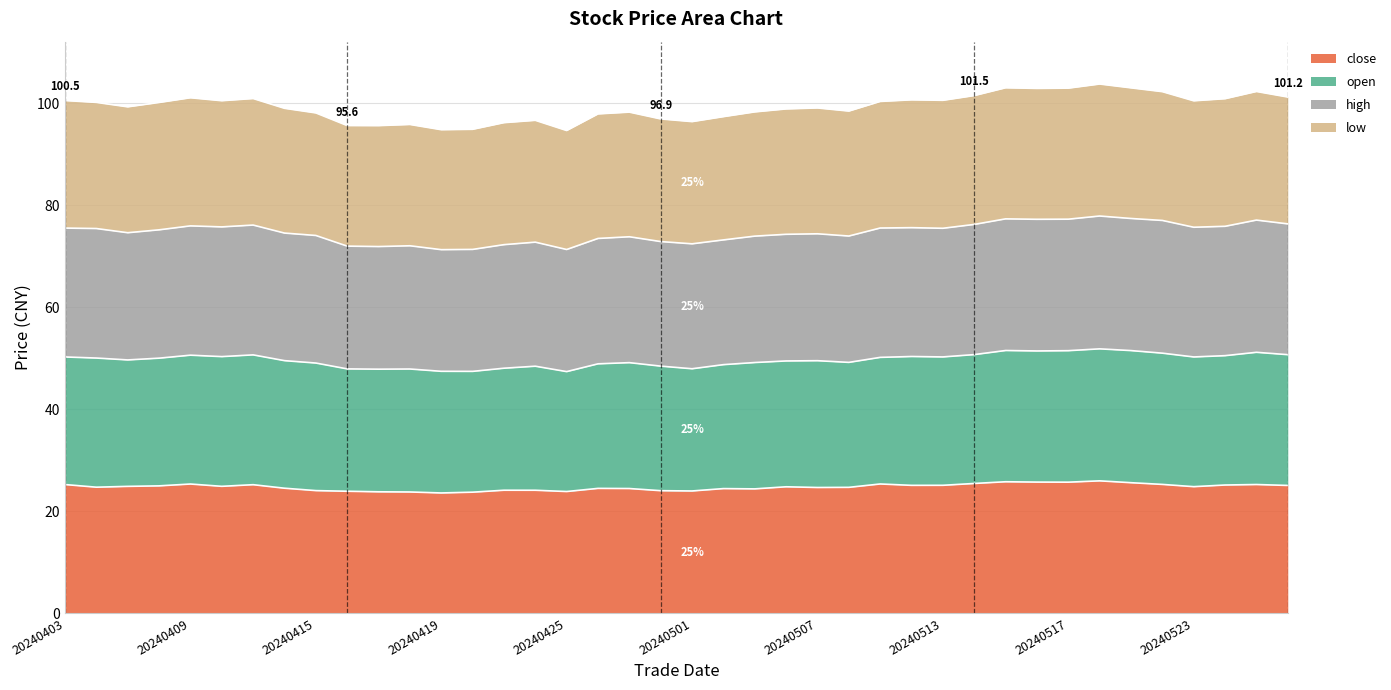

What is the maximum value for close?

26.0